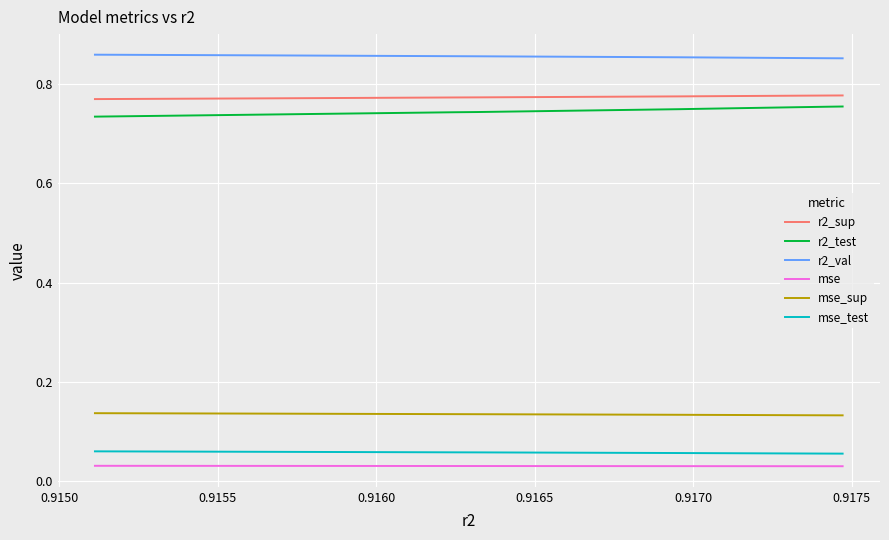

Is it true that mse equals 0.1 at 9?

False